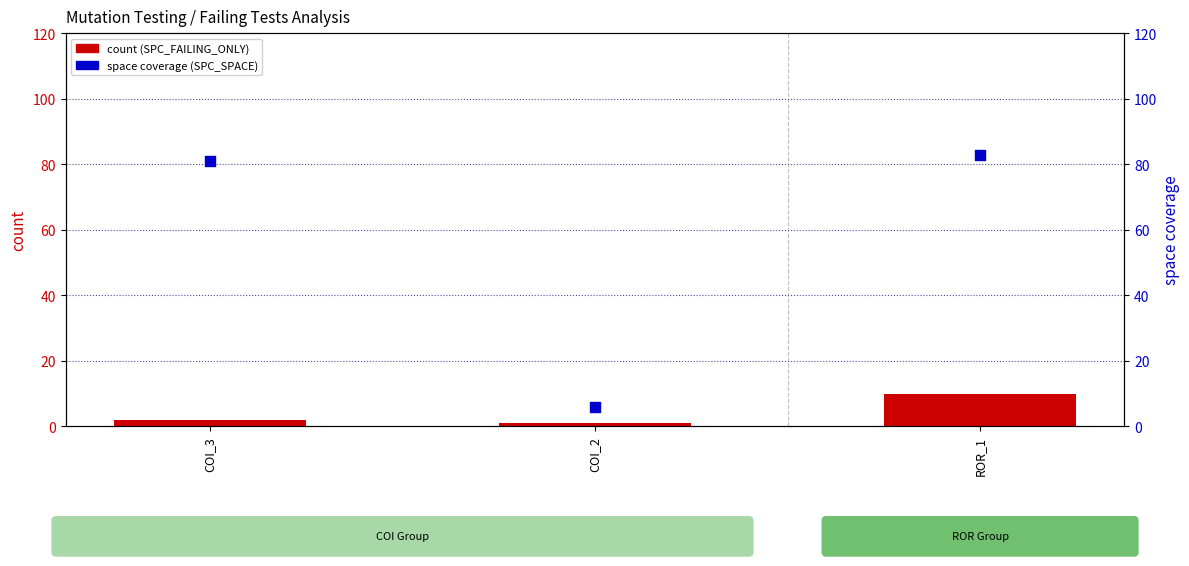

What are all the series names shown in the legend?

SPC_FAILING_ONLY, SPC_SPACE